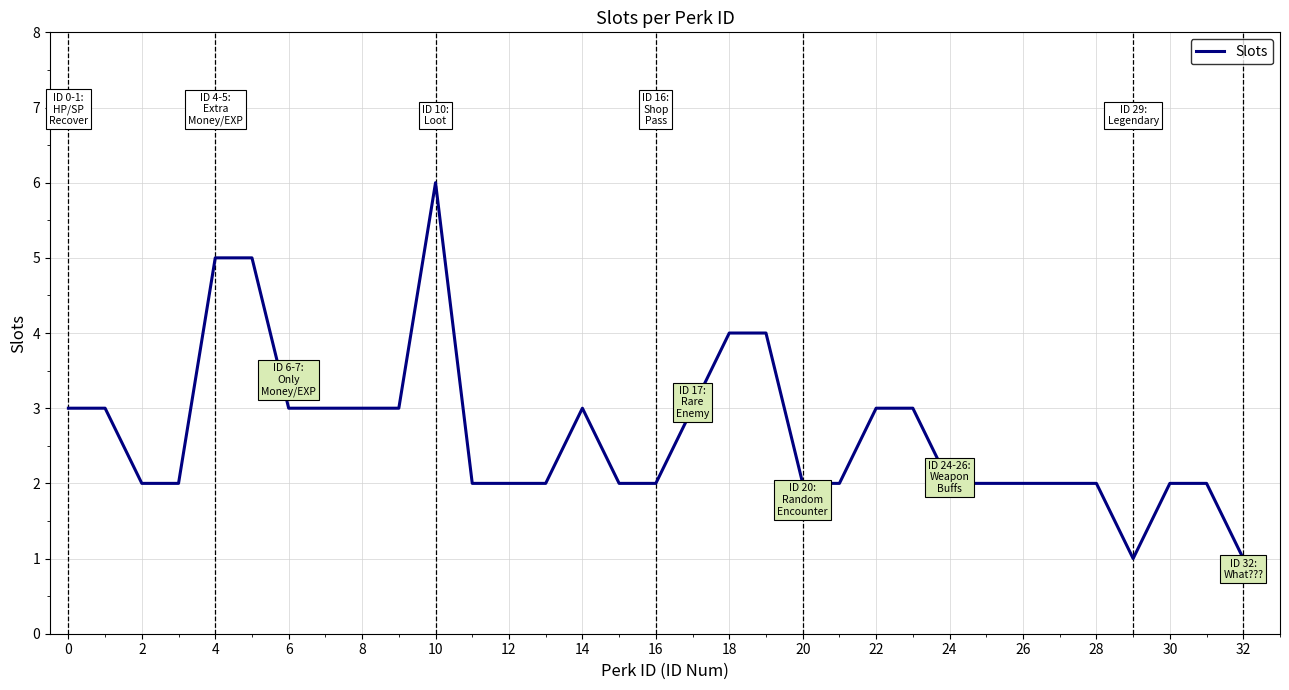

What is the greatest value displayed?

6